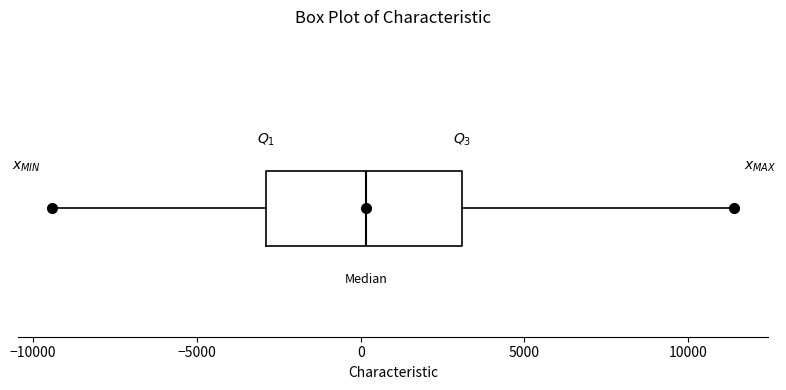

Where does the median line of the box sit on the x-axis? The values are not printed on the chart, so give them approximately, as read against the axis.

0